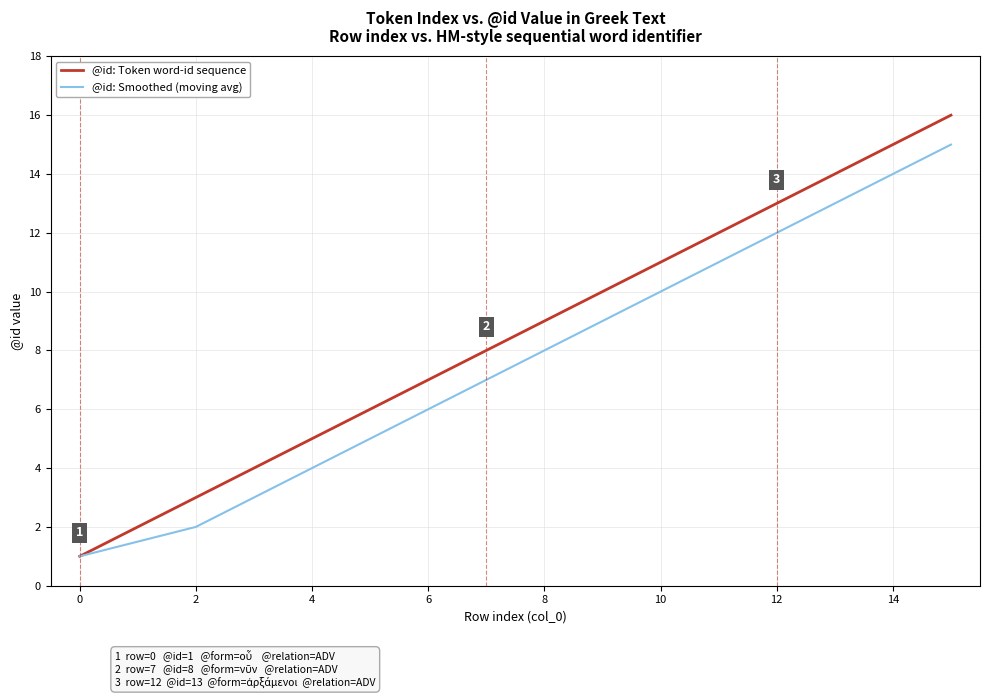

What are all the series names shown in the legend?

@id: Token word-id sequence, @id: Smoothed (moving avg)